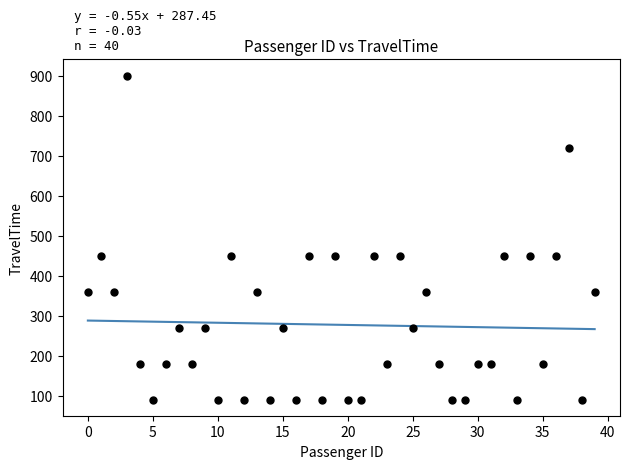

What is the range of Y values (max minus min)?

810.0